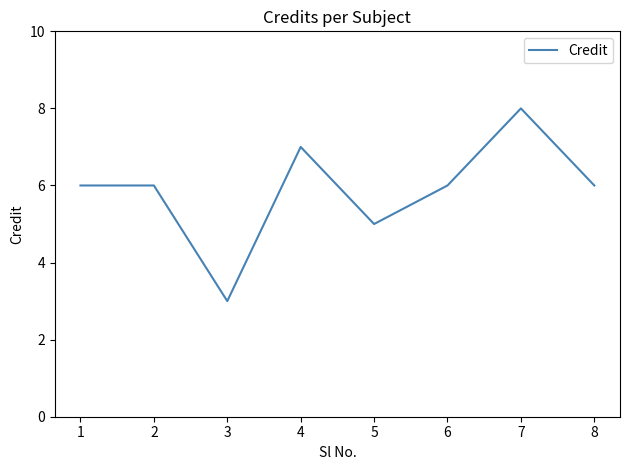

What is the minimum value shown in the chart?

3